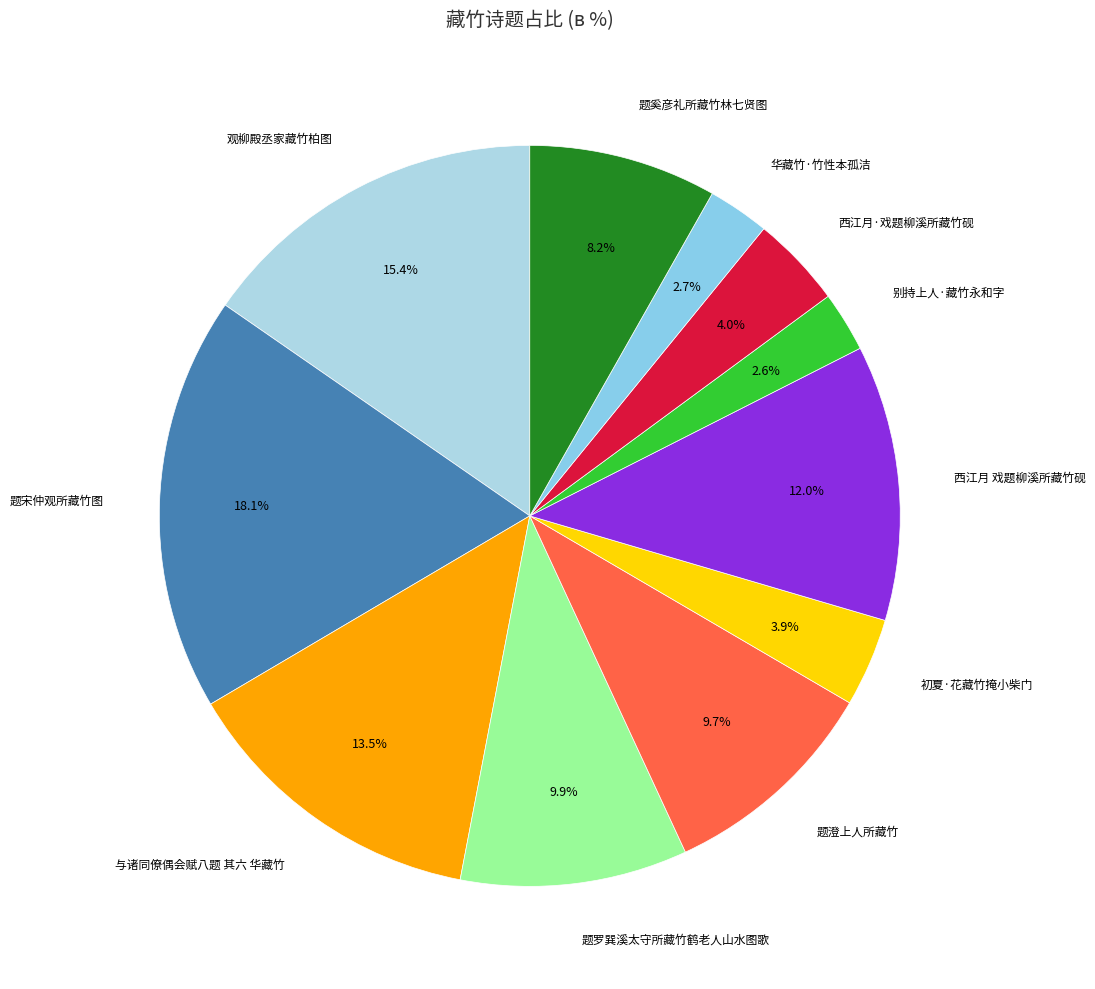

What is the smallest slice in the pie chart?

别持上人·藏竹永和字